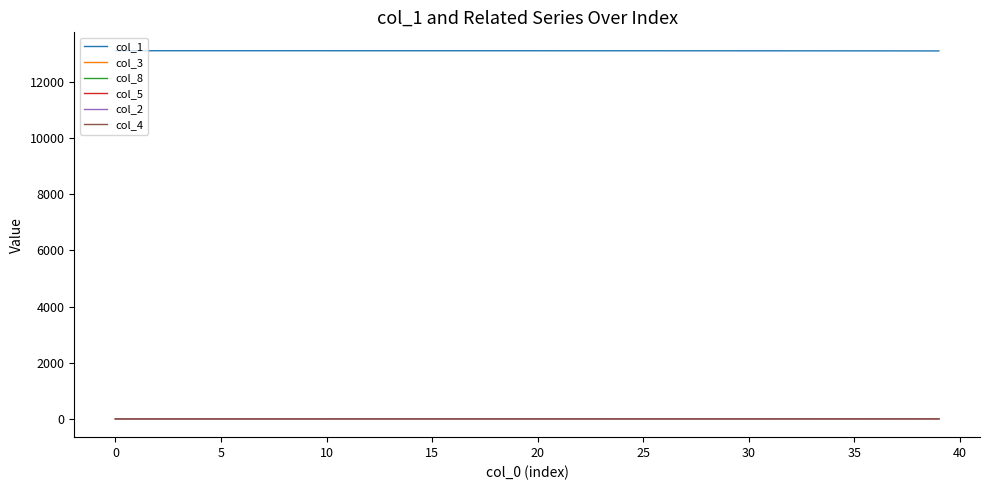

Count the number of data series in this chart.

6